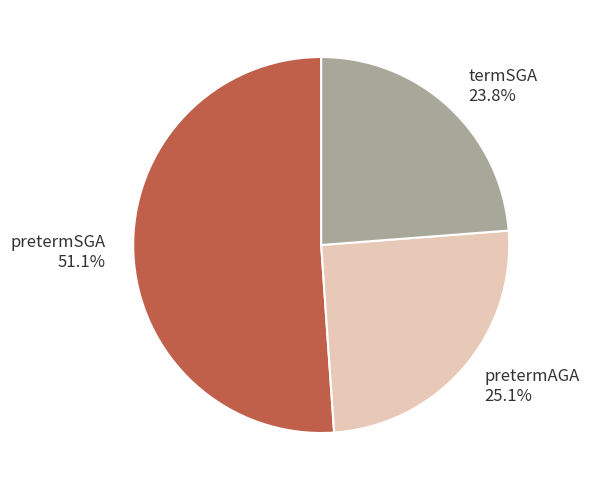

How many slices are in this pie chart?

3